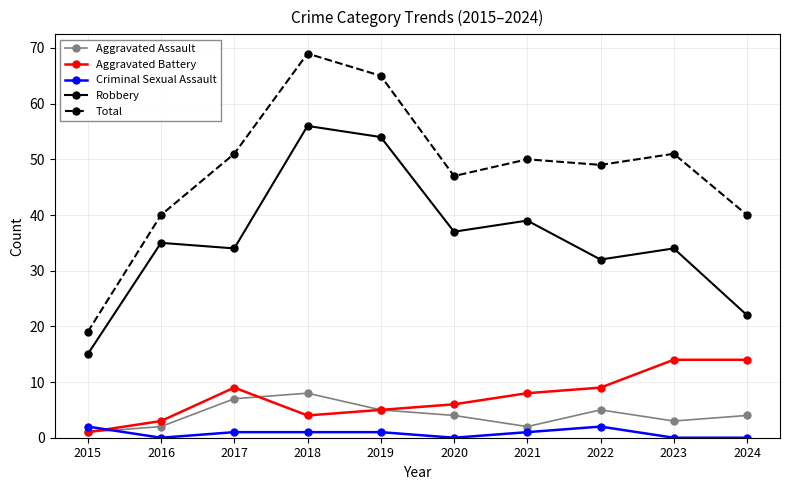

What is the maximum value shown in the chart?

69